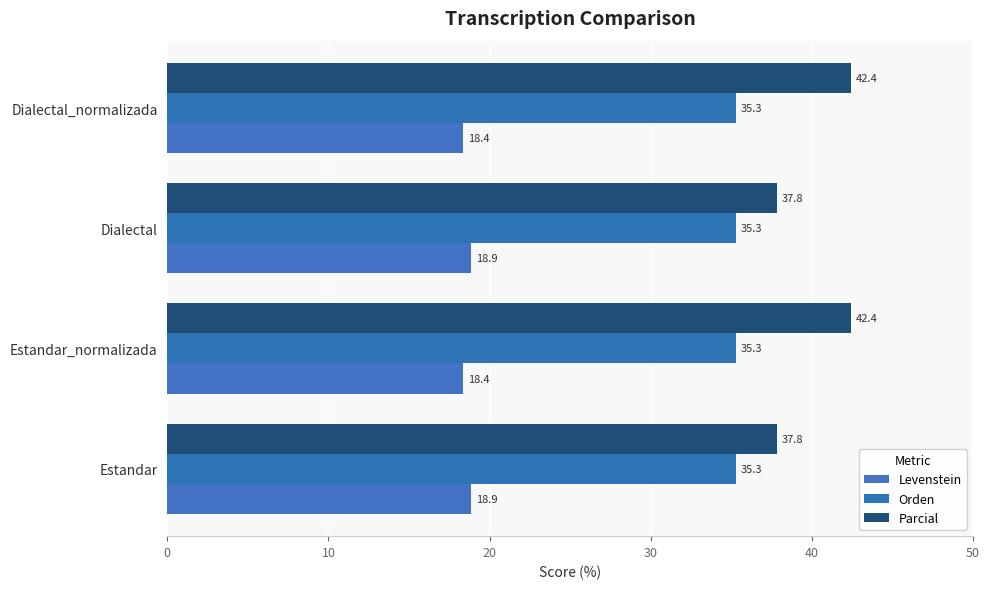

Reading left to right, extract all data points from this chart.

Levenstein: 18.9	18.4	18.9	18.4
Orden: 0.2	0.2	0.2	0.2
Parcial: 37.8	42.4	37.8	42.4